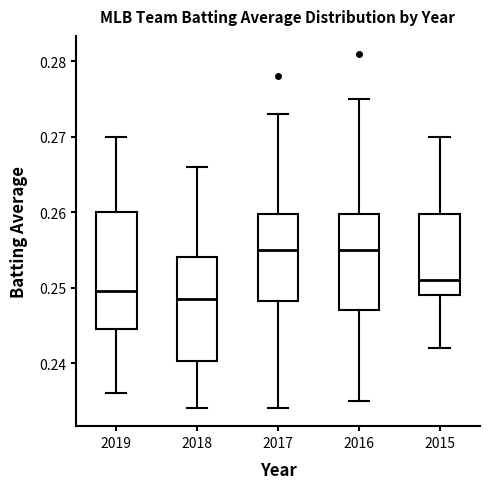

Reading left to right, transcribe this box plot: for each box, give where its median line is, the range the box spans, and where its two whiskers end, as read against the y-axis. The values are not printed on the chart, so give them approximately, as read against the axis.

2019: median 0.250, box 0.245 to 0.260, whiskers 0.236 to 0.270
2018: median 0.249, box 0.240 to 0.254, whiskers 0.234 to 0.266
2017: median 0.255, box 0.248 to 0.260, whiskers 0.234 to 0.273
2016: median 0.255, box 0.247 to 0.260, whiskers 0.235 to 0.275
2015: median 0.251, box 0.249 to 0.260, whiskers 0.242 to 0.270